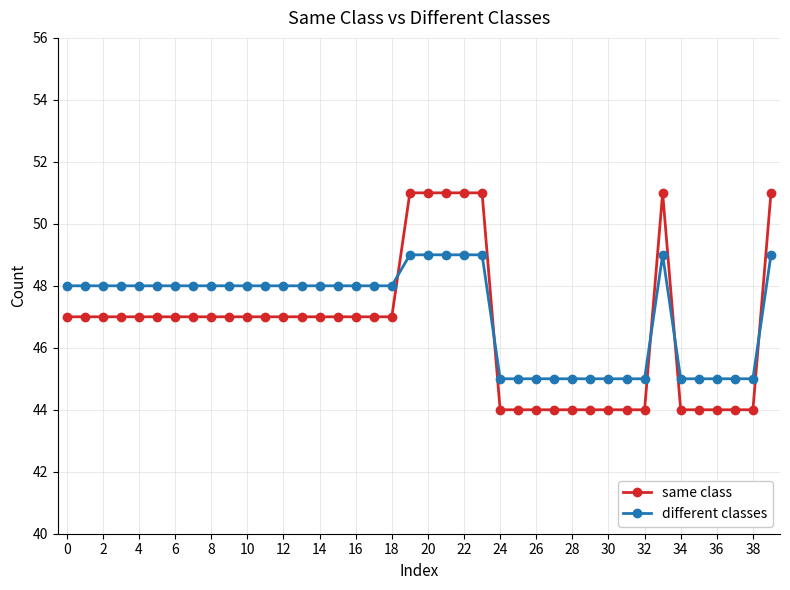

Rank the series by their maximum value, from highest to lowest.

same class, different classes